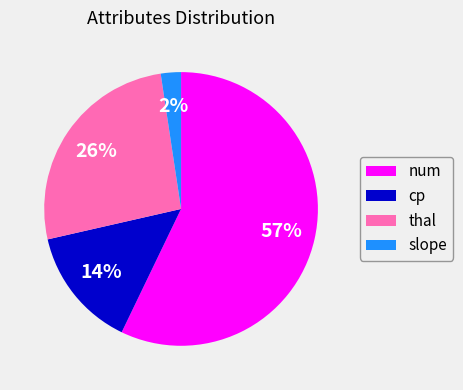

To the nearest percent, what percentage of the pie is slope?

2%